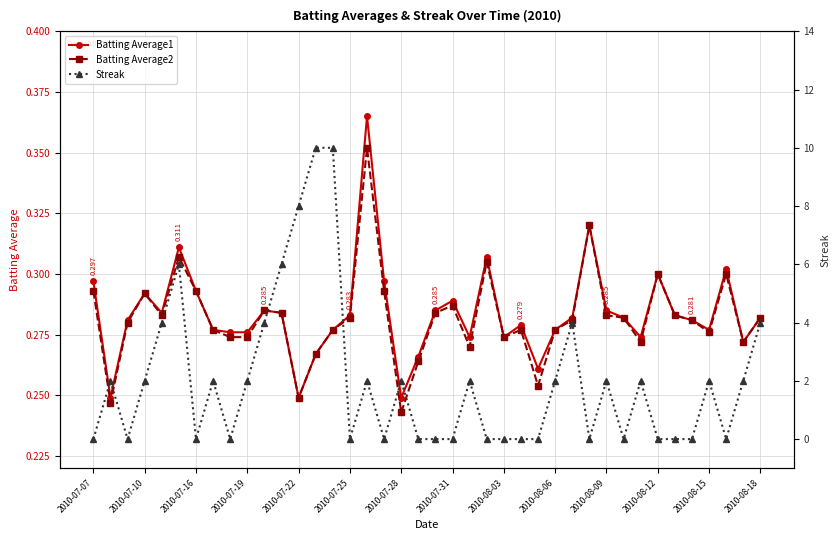

What is the value of the Batting Average2 point at the 19th from the left?

0.2